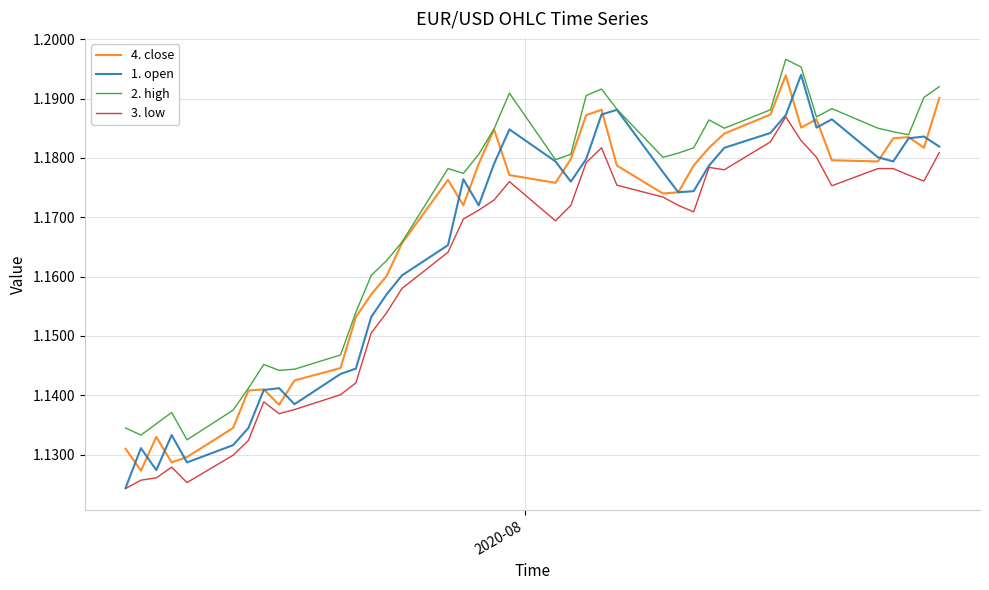

True or false: 3. low and 2. high intersect in this chart.

False